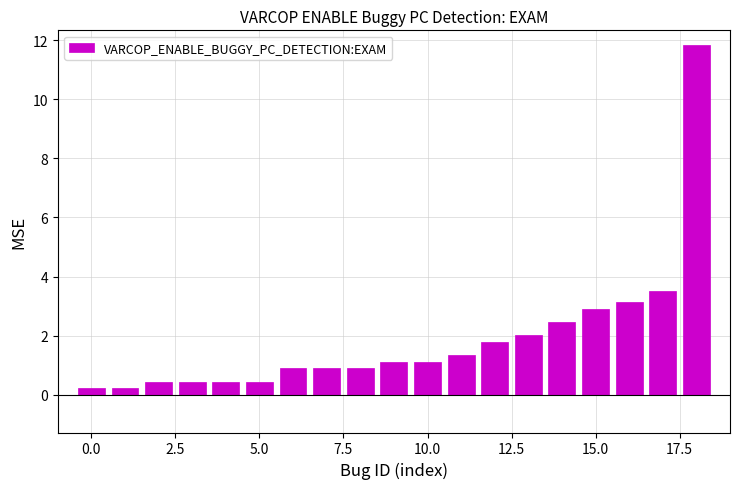

Does the chart contain any negative values?

No